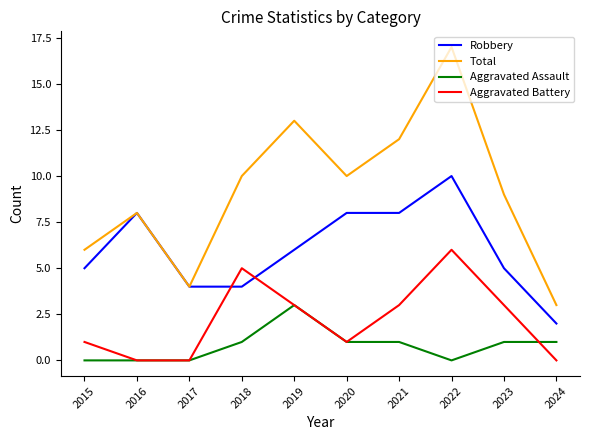

True or false: Aggravated Assault and Total intersect in this chart.

False